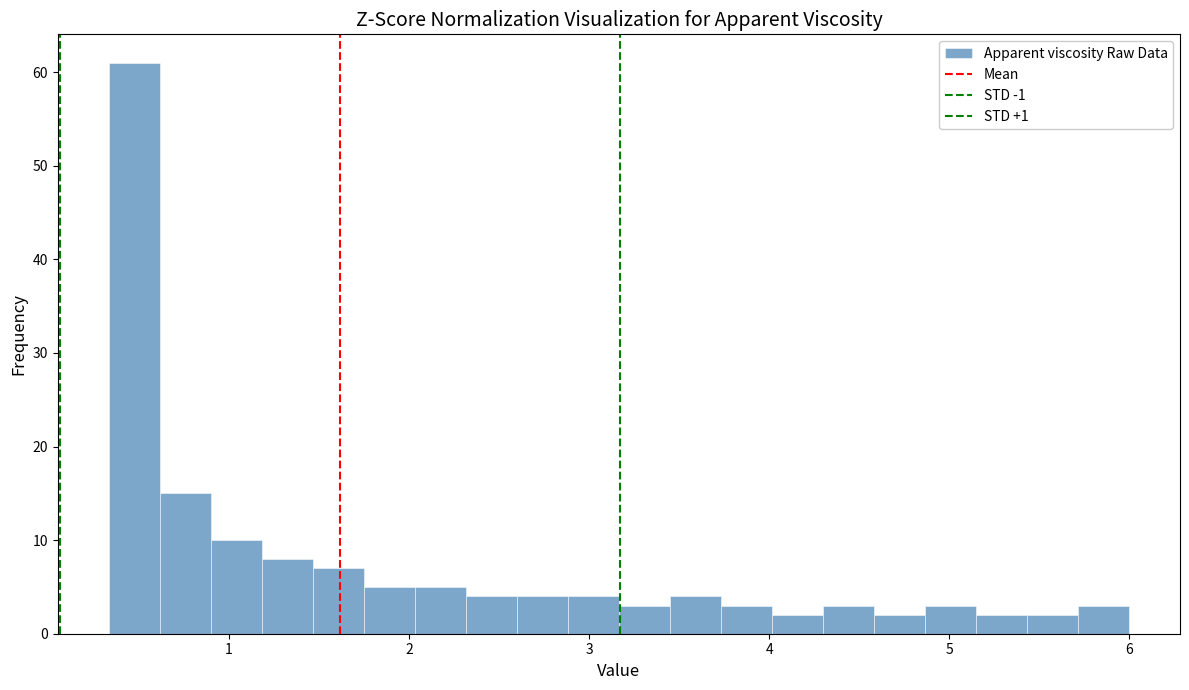

Read against the x-axis, roughly where is the centre of the tallest bar?

0.5